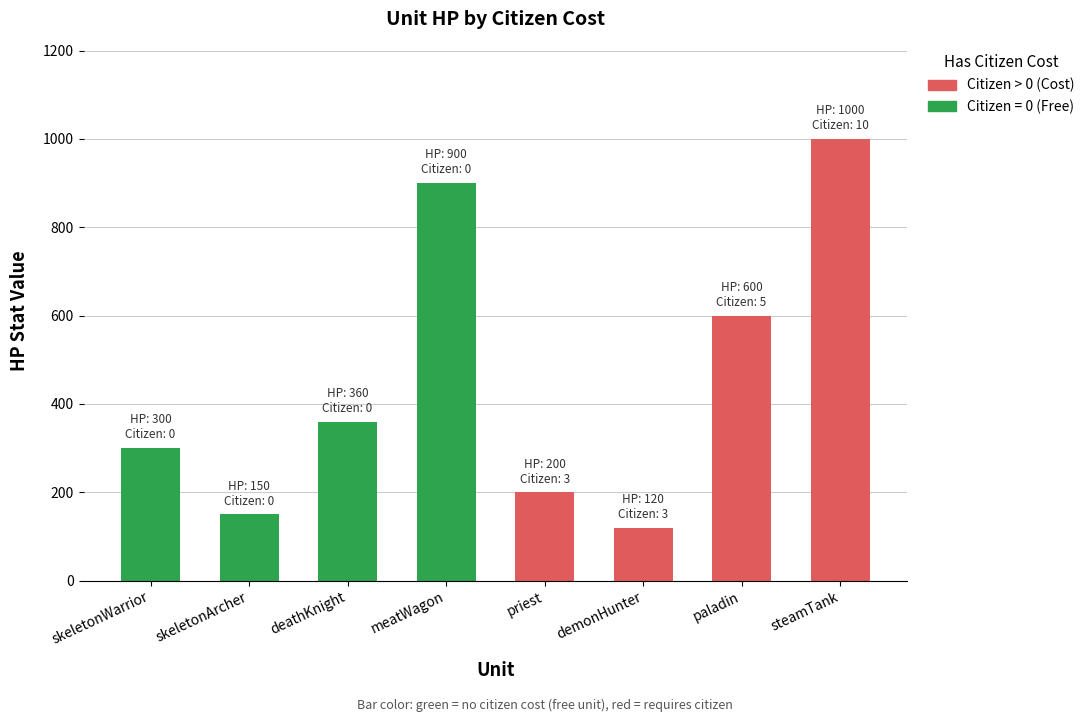

Rank the categories by value from highest to lowest.

steamTank, meatWagon, paladin, deathKnight, skeletonWarrior, priest, skeletonArcher, demonHunter